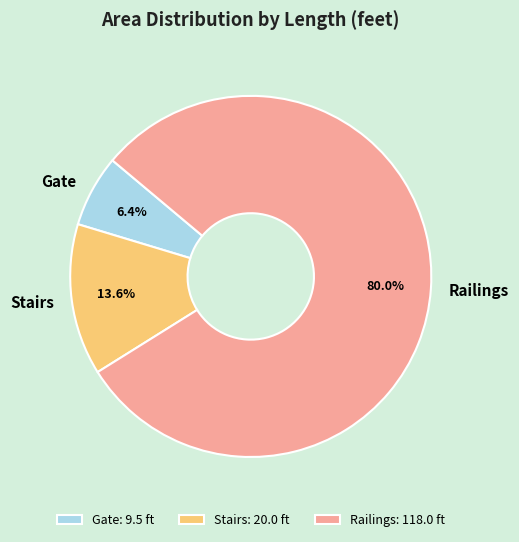

To the nearest percent, what is the combined percentage of Railings and Stairs?

94%